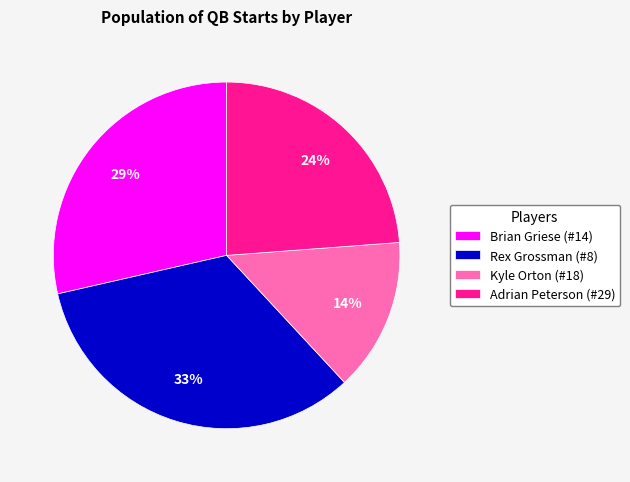

Which category has the biggest portion of the pie?

Rex Grossman (#8)